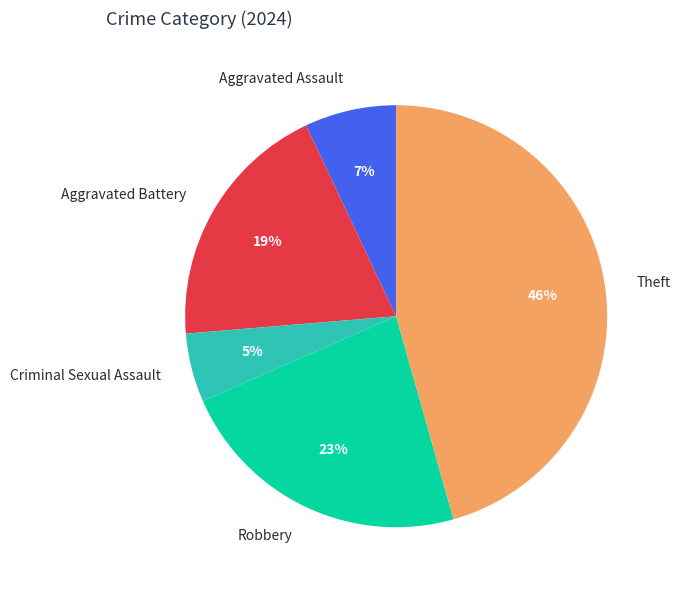

True or false: Aggravated Assault accounts for 7% of the total.

True